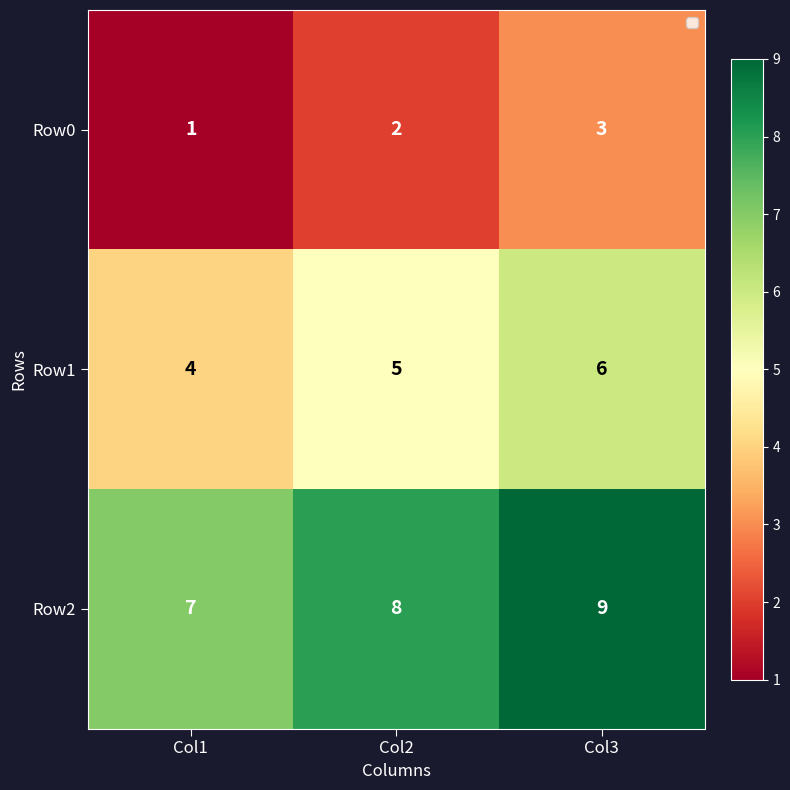

What is the difference between the highest and lowest values at Col1?

6